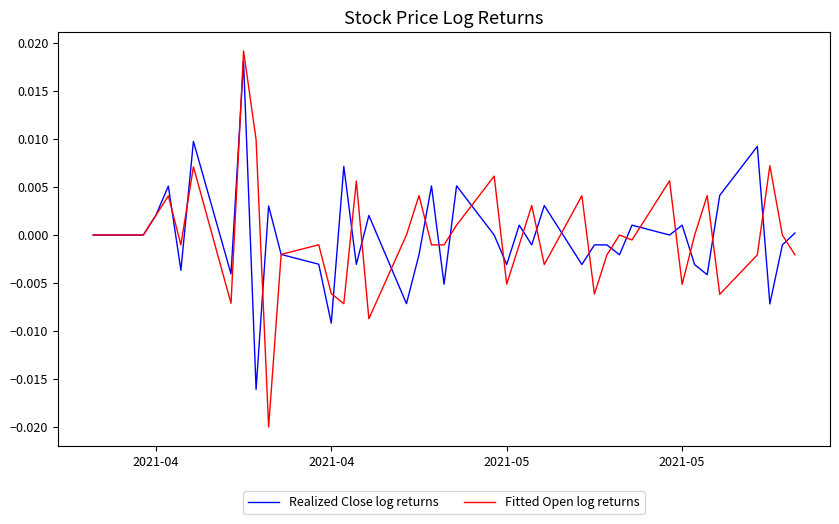

Which series has the widest spread of values?

Fitted Open log returns